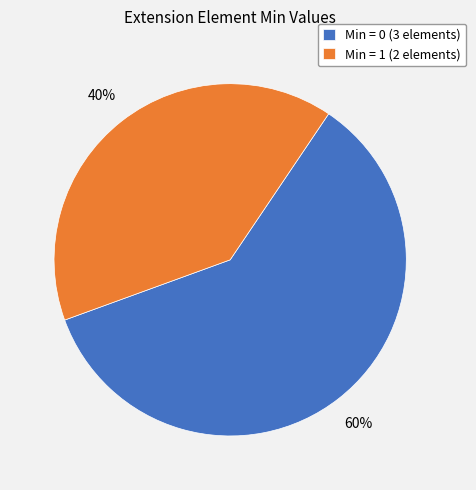

Is it true that Min = 1 (2 elements) is 54% of the pie?

False